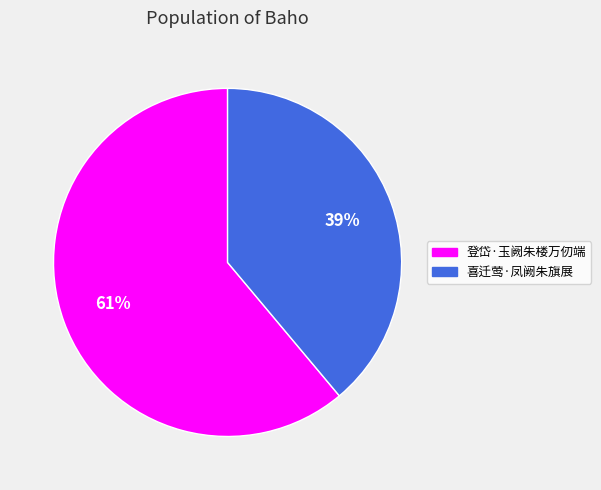

Between 登岱·玉阙朱楼万仞端 and 喜迁莺·凤阙朱旗展, which is larger?

登岱·玉阙朱楼万仞端